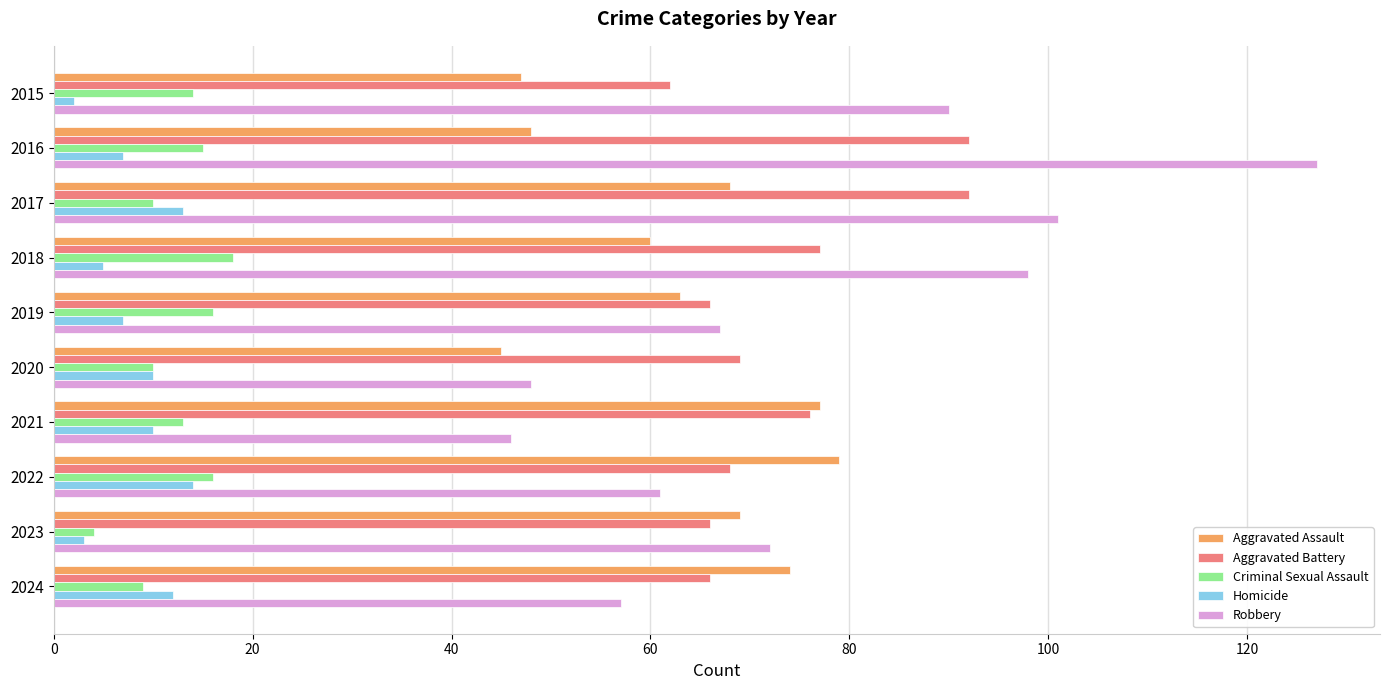

True or false: Aggravated Assault has a value of 63 at 2019.

True